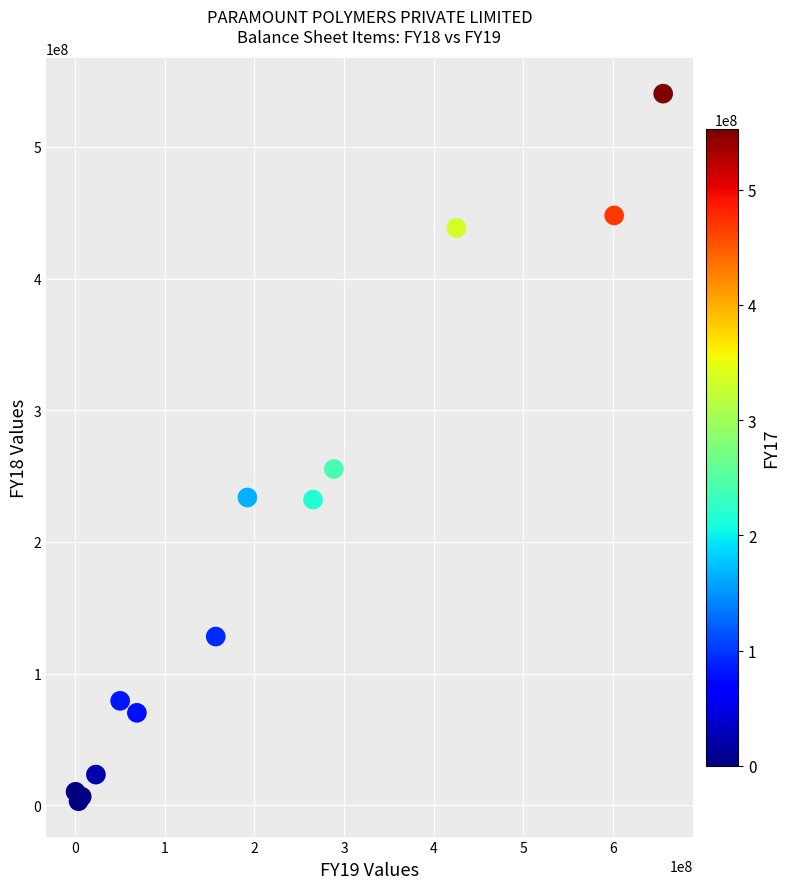

What Y value in the scatter plot is closest to 271726864?

255343431